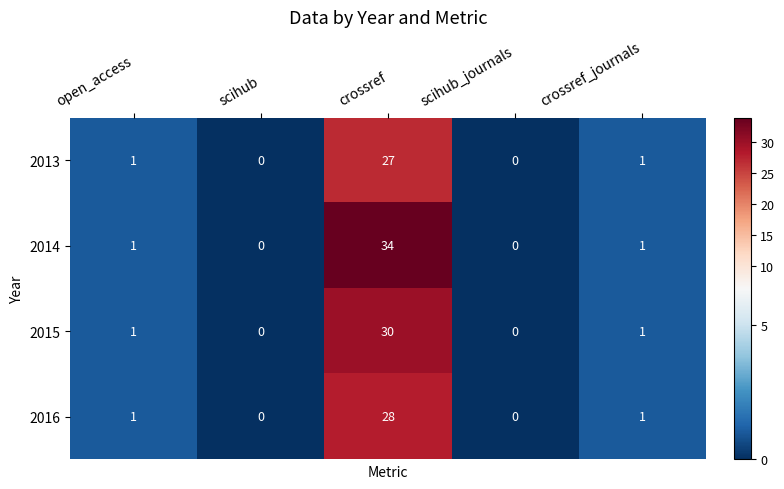

What is the maximum value shown in the chart?

34